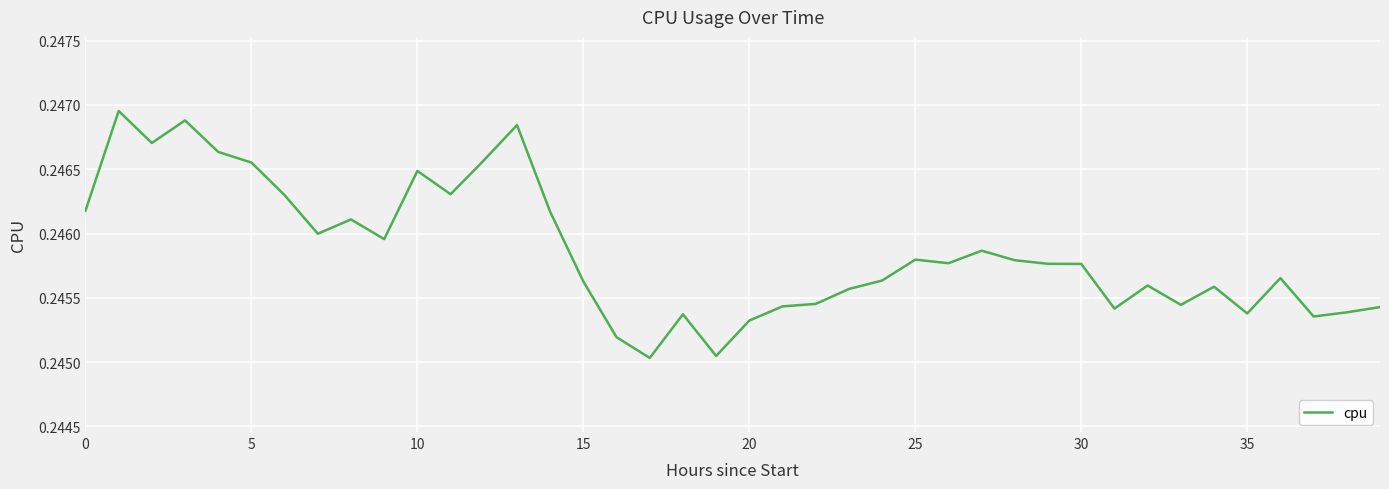

Does the chart have visible grid lines?

Yes